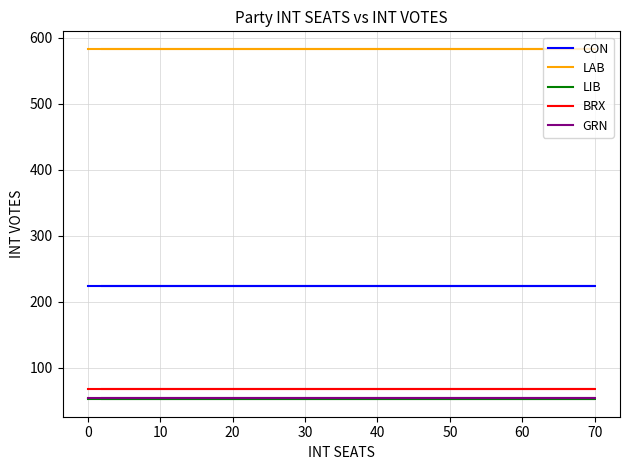

What is the total value across all series at 70?

980